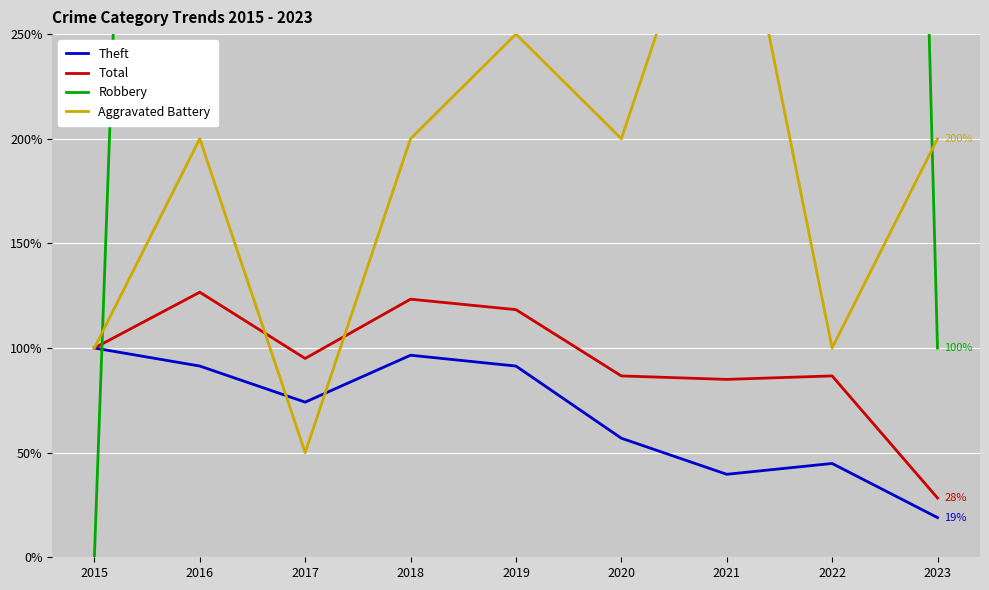

How many interior local peaks does the Aggravated Battery series have?

3